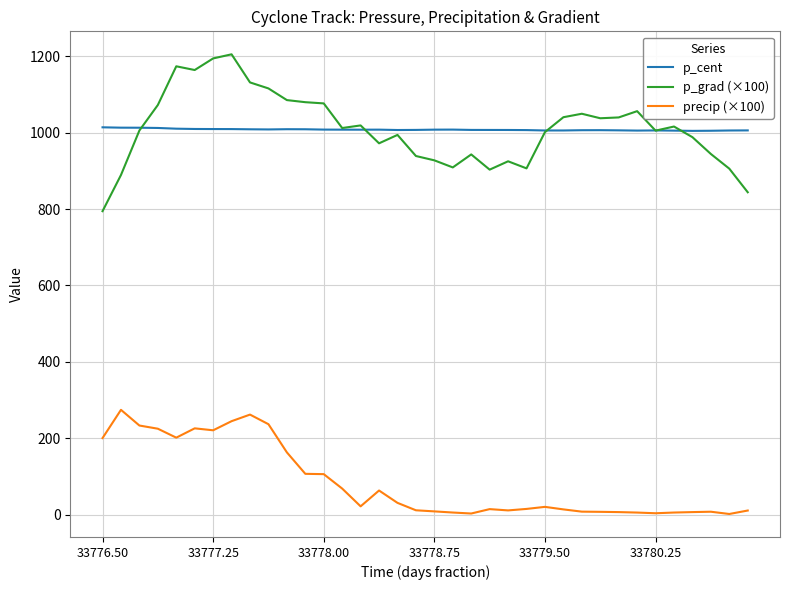

True or false: p_cent and precip (×100) cross at least once.

False